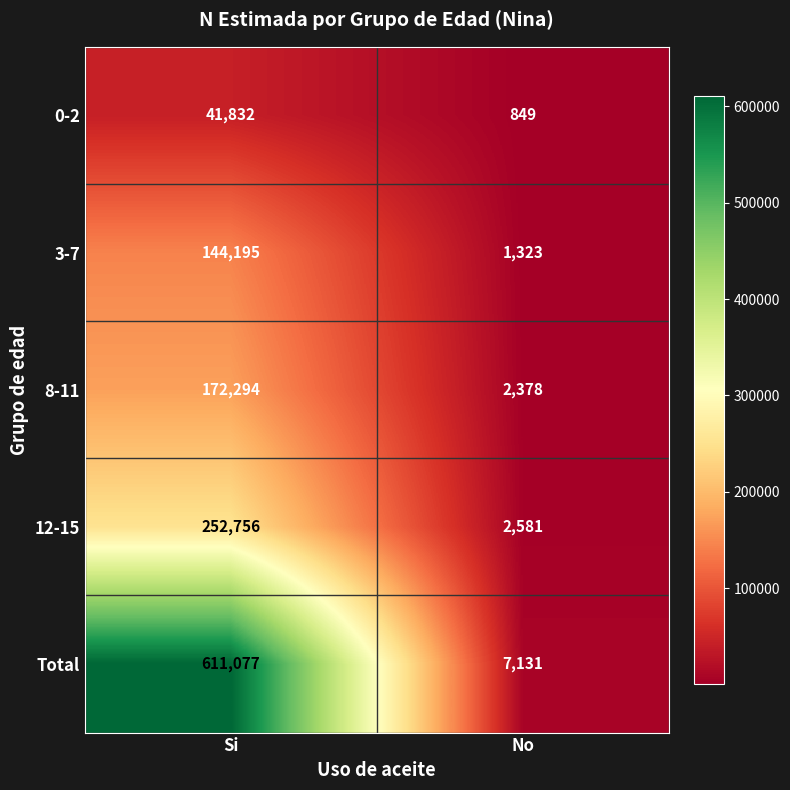

Rank the series at Si from highest to lowest value.

Total, 12-15, 8-11, 3-7, 0-2